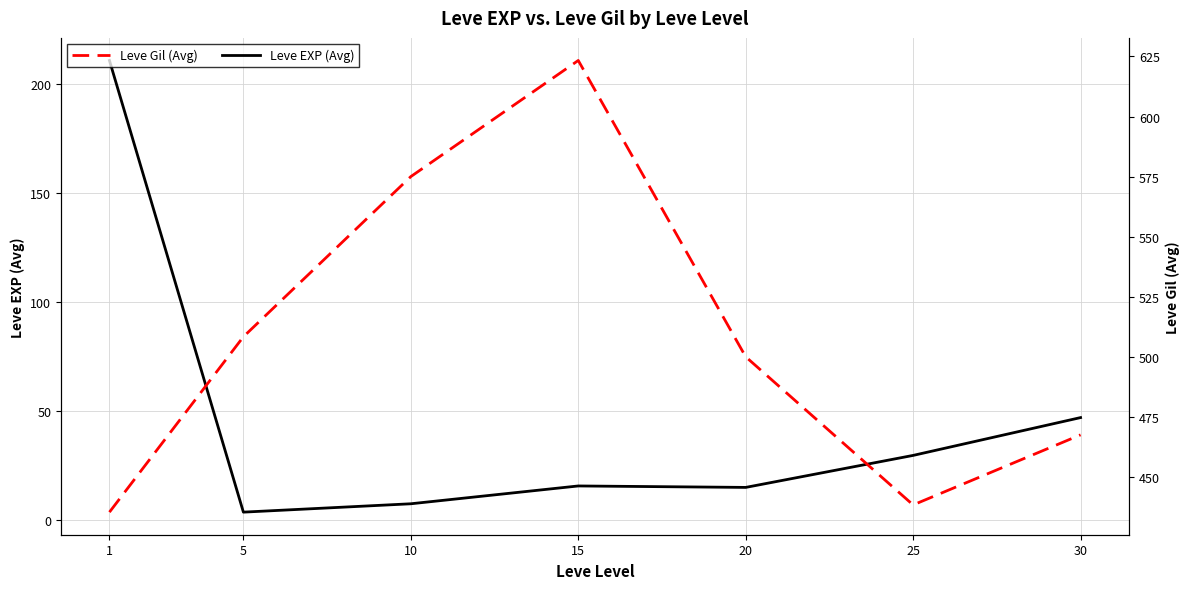

True or false: Leve EXP has a value of 26.9 at 20.

False